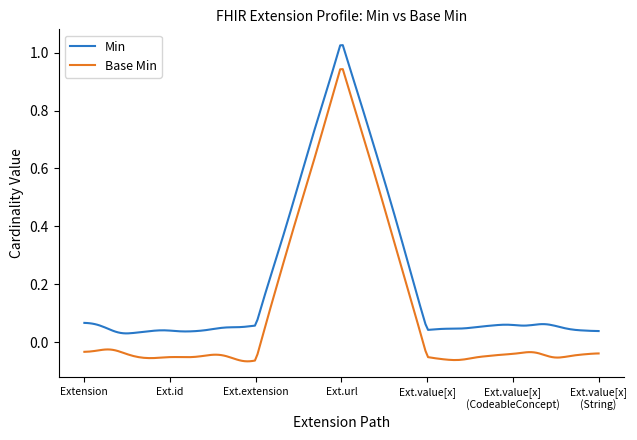

True or false: Min and Base Min cross at least once.

False